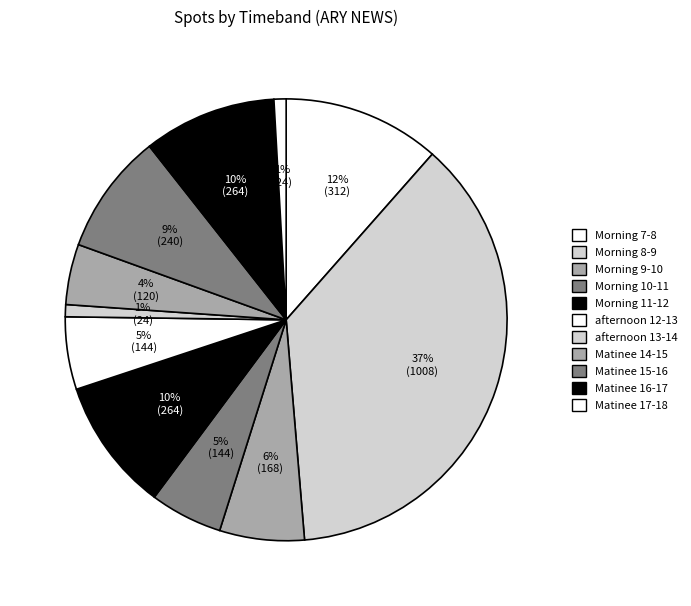

What percentage is NOT represented by Matinee 16-17?

90.3%